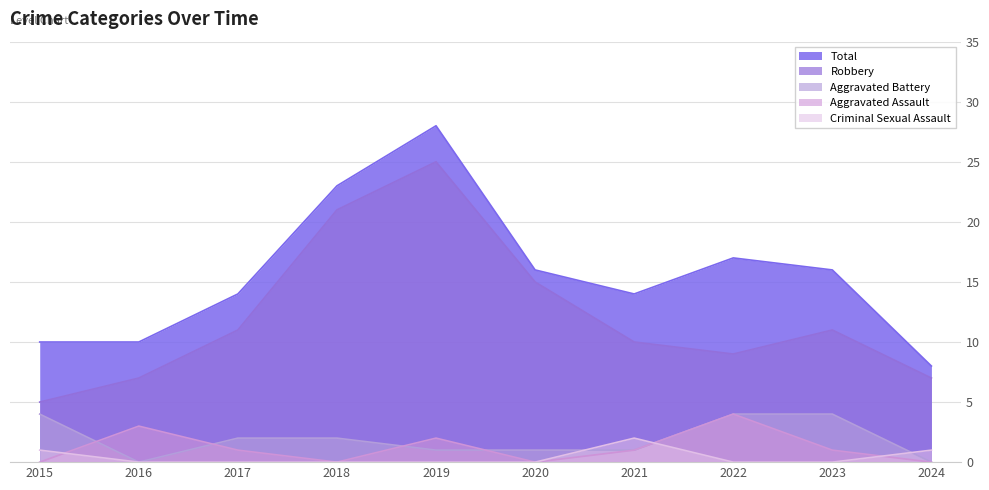

How many values in the Total series exceed 16?

3